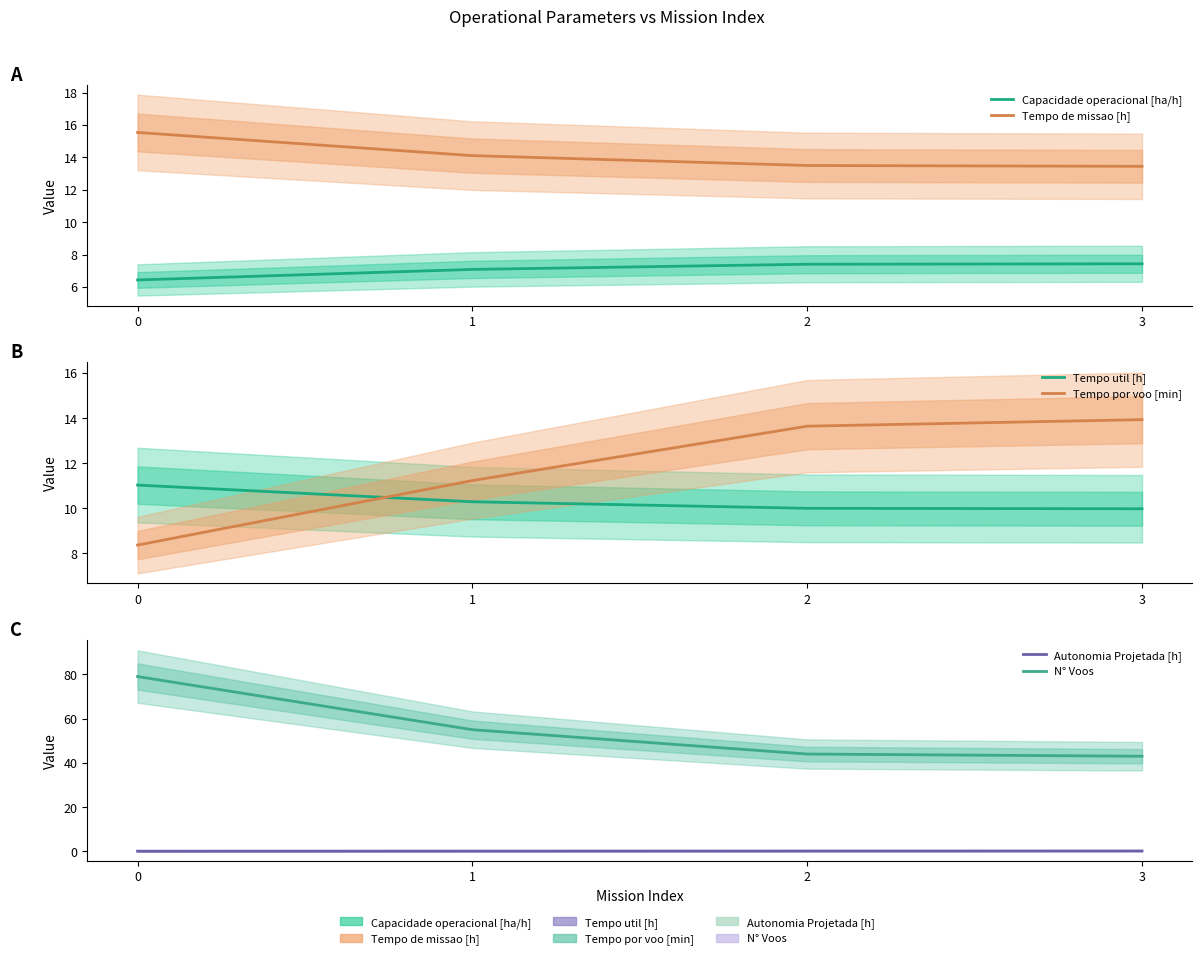

What is the lowest value of the Capacidade operacional [ha/h] series?

6.4